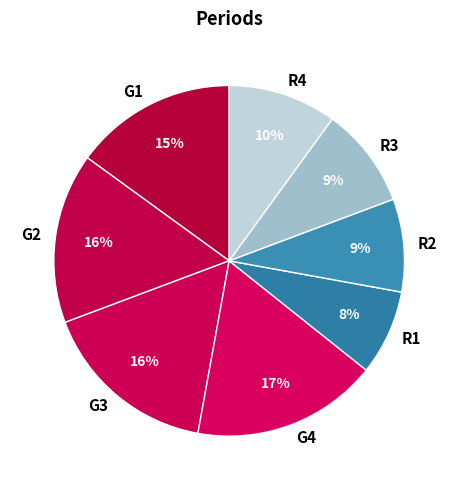

Does G2 account for over 50% of the chart?

No